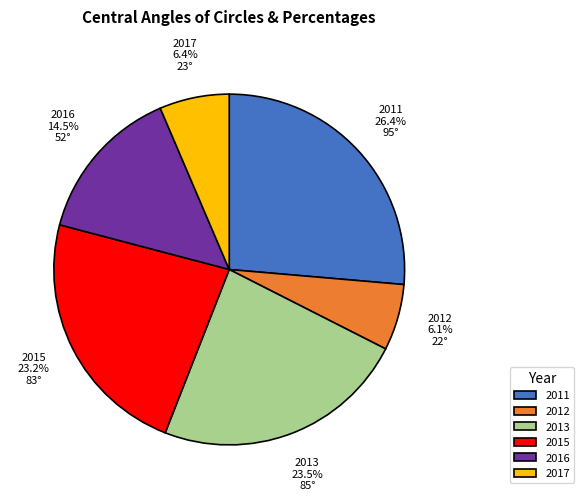

To the nearest percent, what is the average slice percentage?

17%